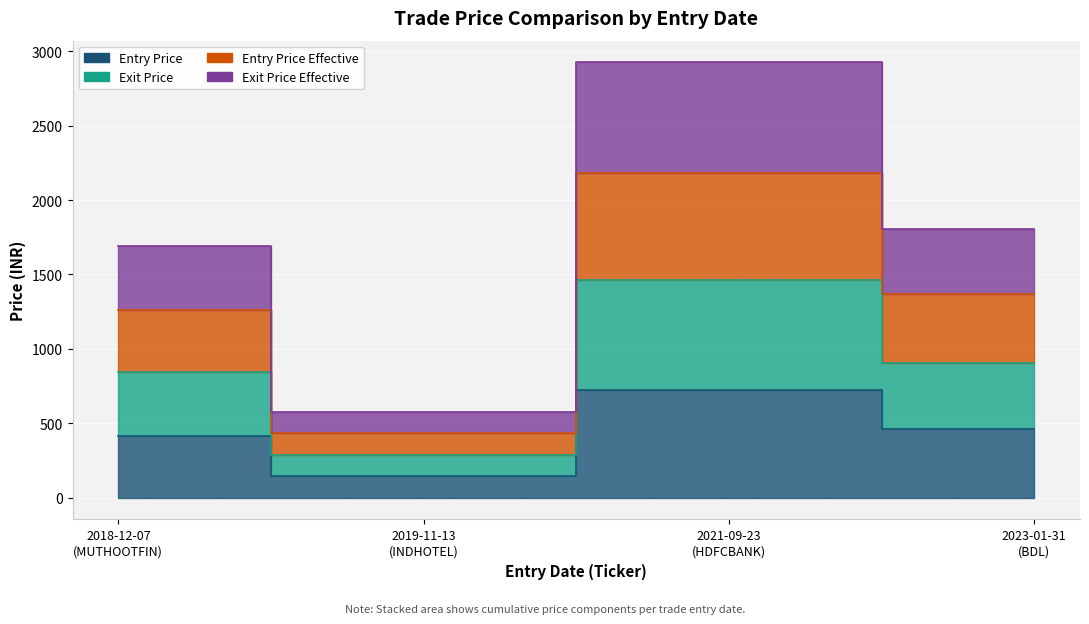

Which series has the largest range (max minus min)?

exit_price_effective